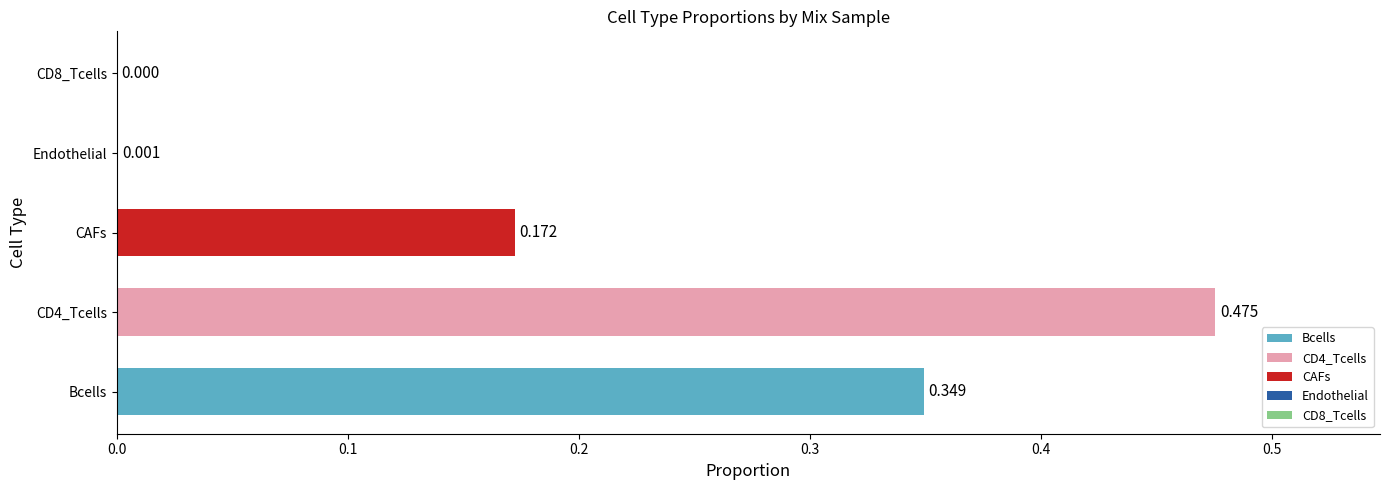

What is the spread (max minus min) of values at Mix_19?

0.5